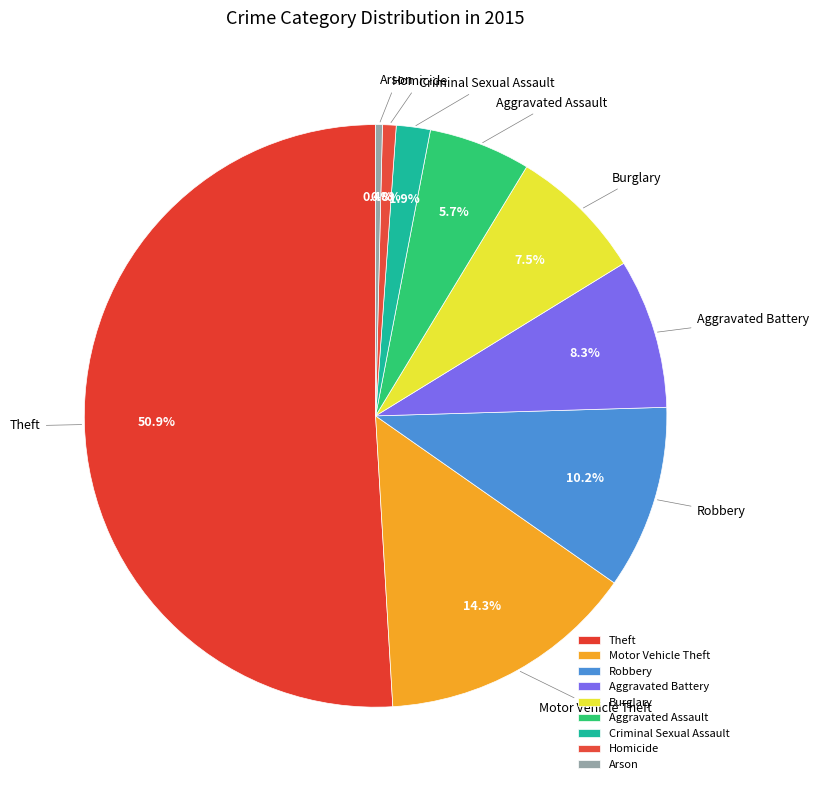

To the nearest percent, what portion does Robbery represent?

10%